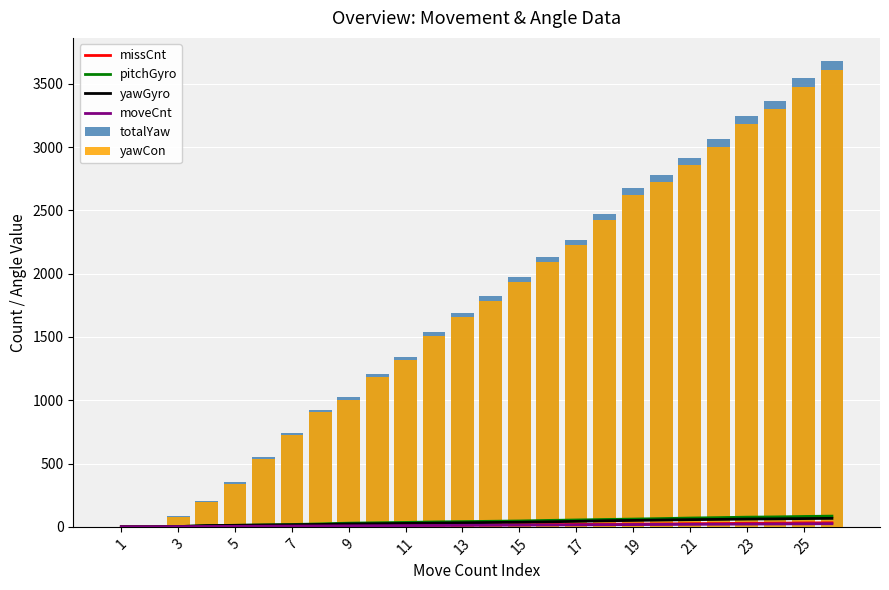

At 9, list the series in order from largest to smallest.

totalYaw, yawCon, pitchGyro, yawGyro, missCnt, moveCnt